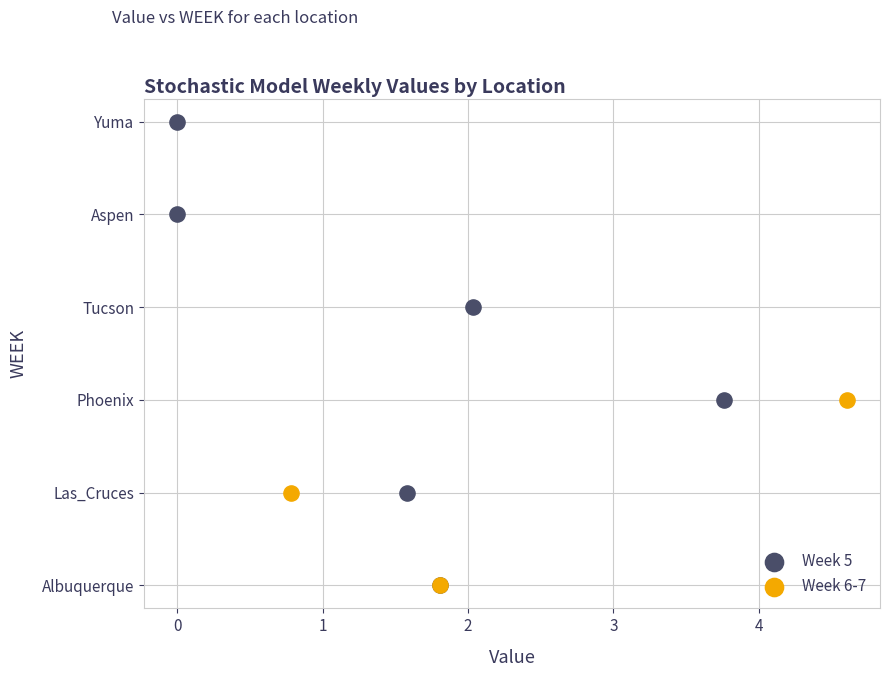

Which series has the largest Y range (max minus min)?

Week 5